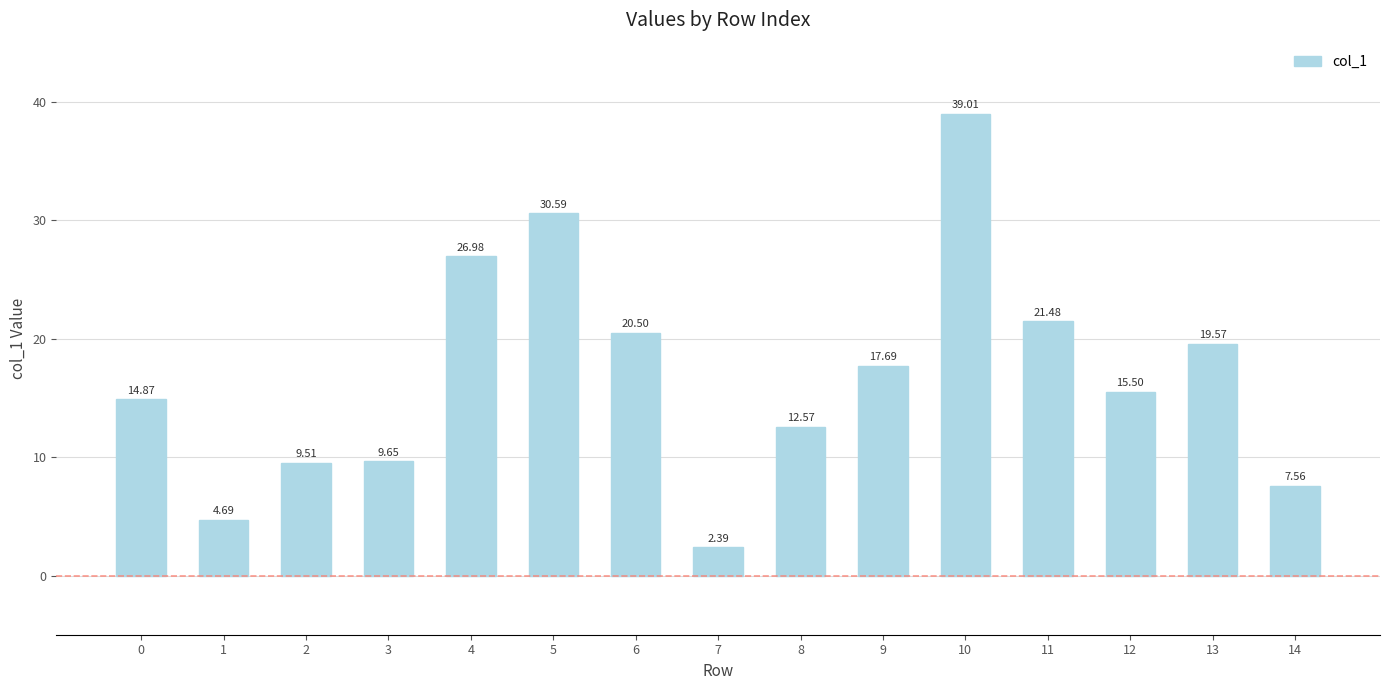

What is the difference between the values at 3 and 5?

20.9